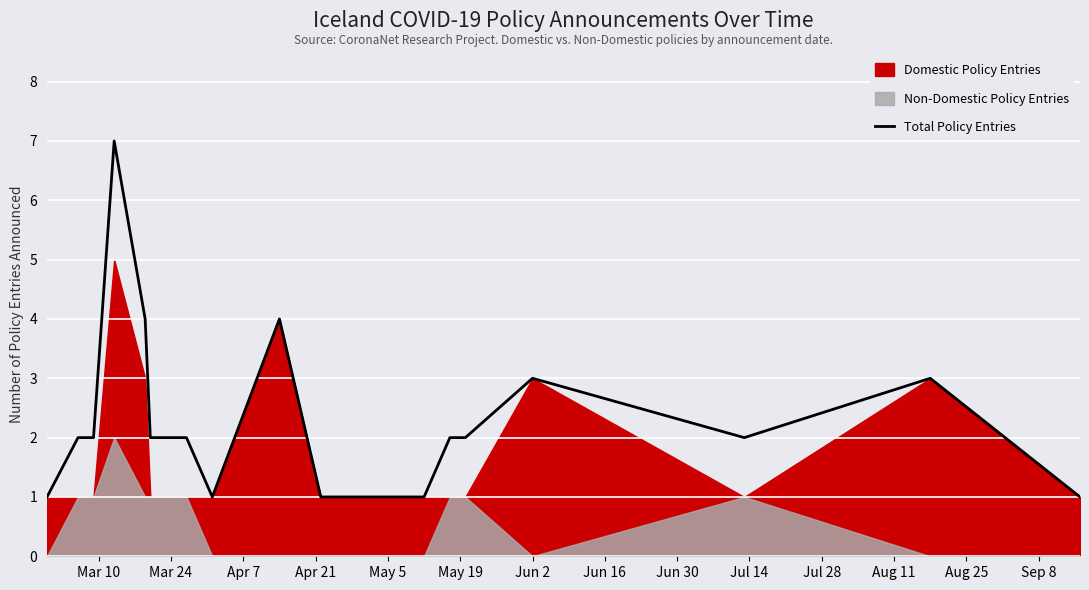

How many lines are shown in the chart?

1